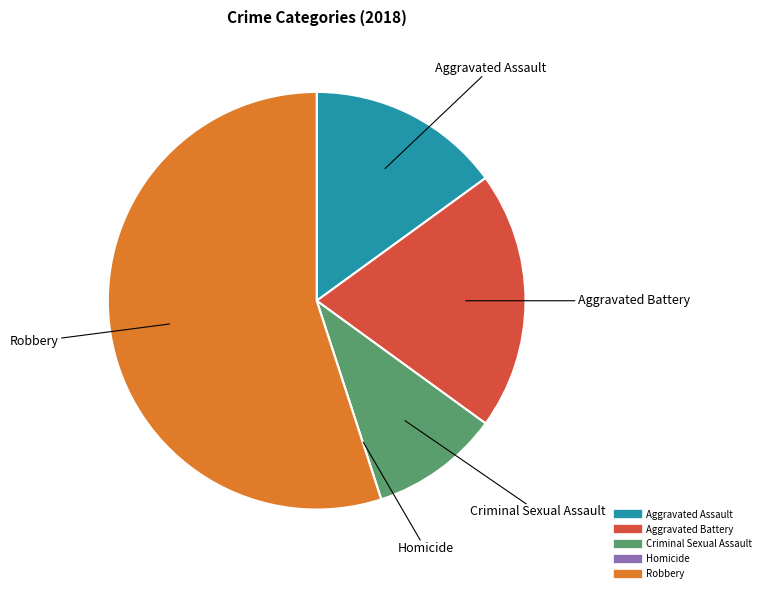

Which slice is the largest?

Robbery